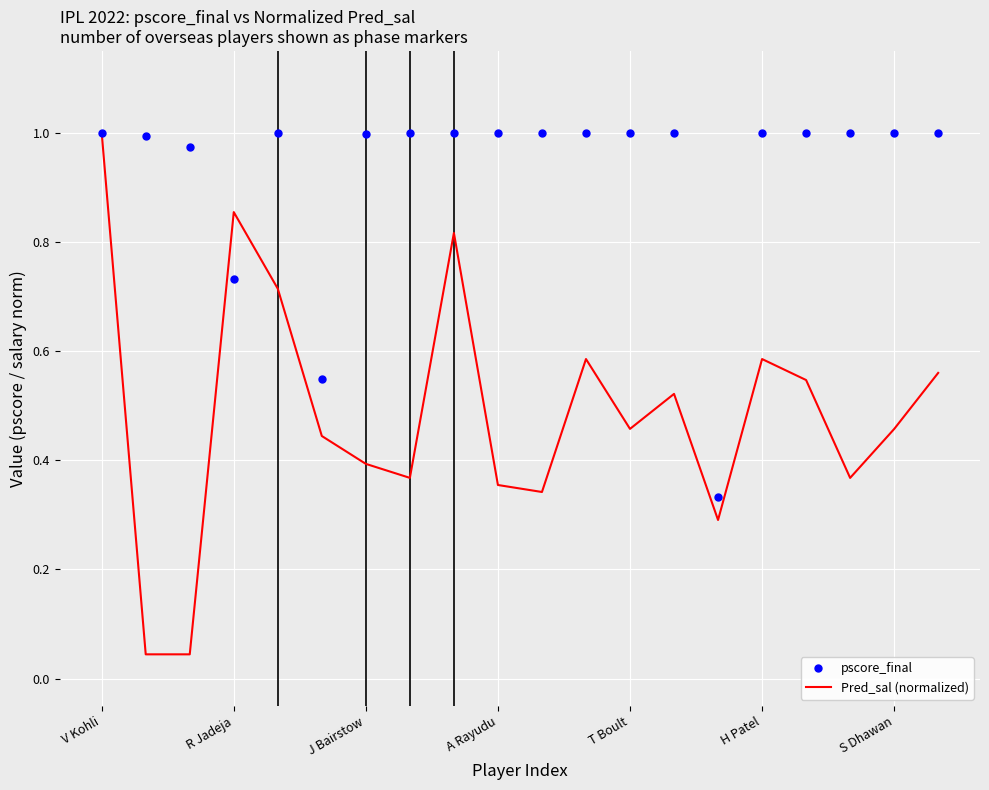

List the series in order of their overall mean, highest first.

pscore_final, Pred_sal (normalized)